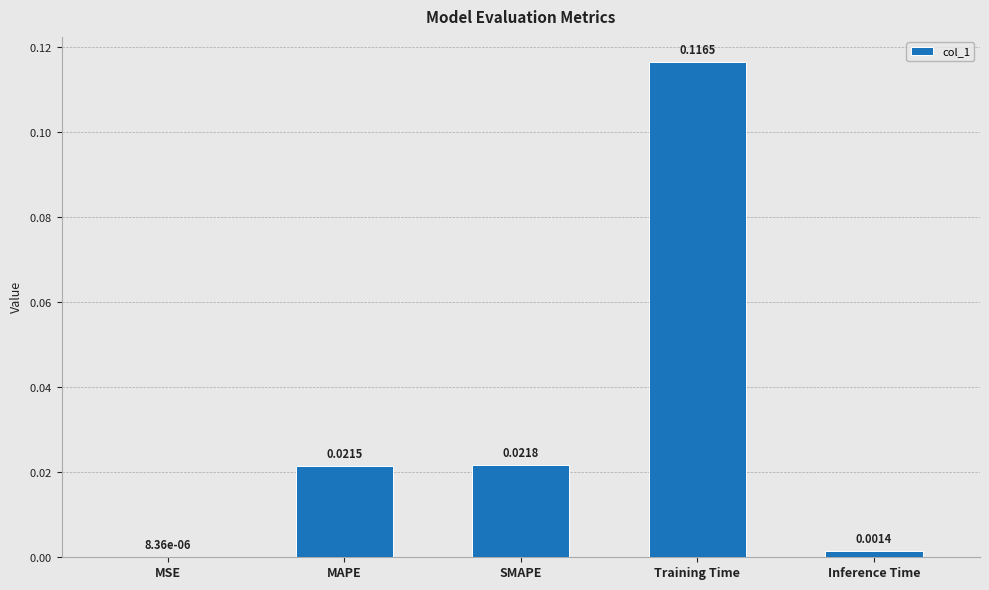

What is the change in value from SMAPE to Training Time?

+0.1